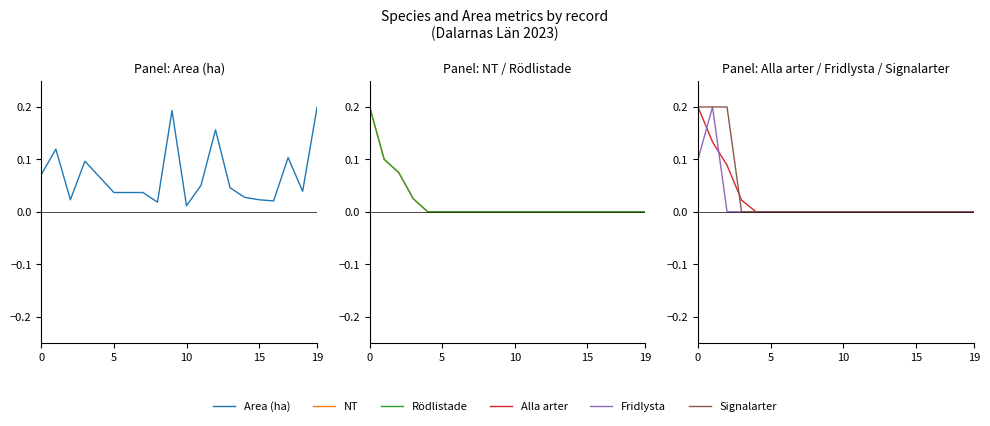

What is the label of the 16th point from the left?

15